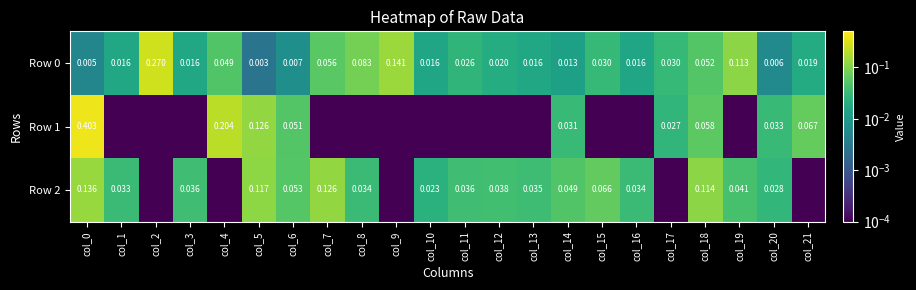

Count the number of categories in the chart.

22